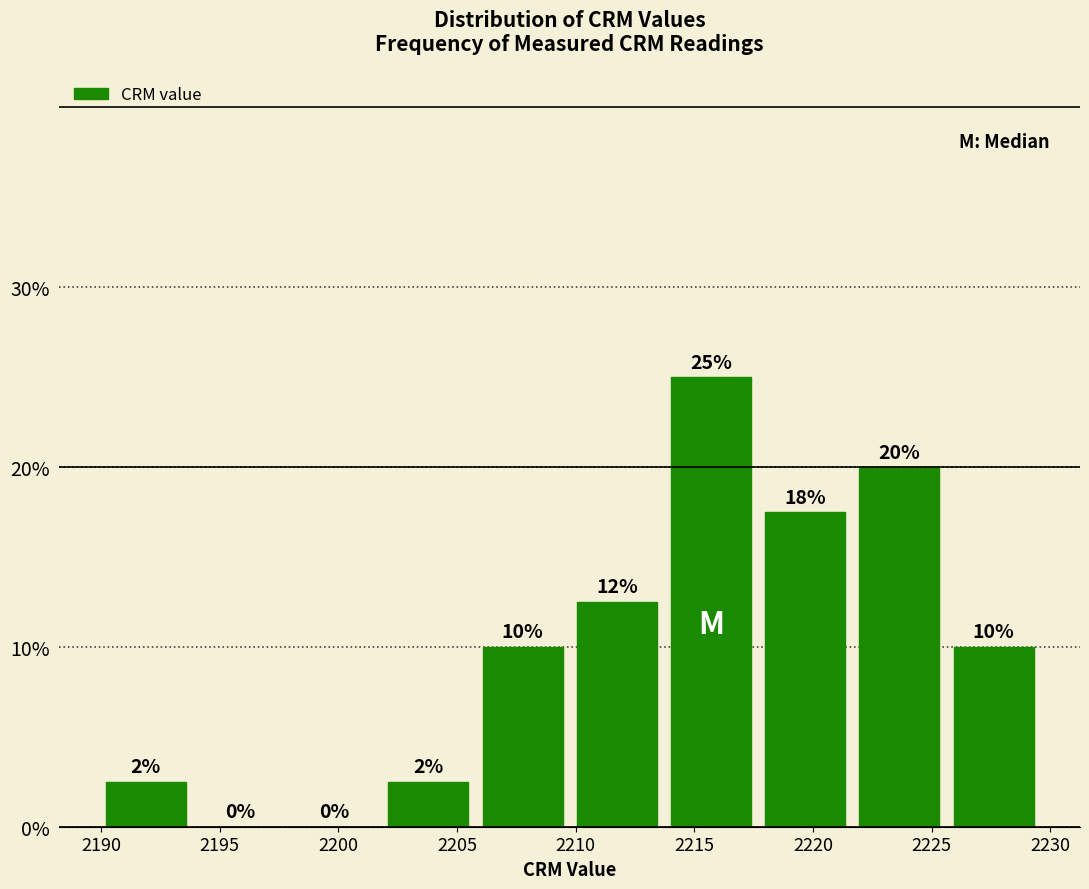

Over which range of the x-axis is the bar tallest?

2213.5 to 2217.5